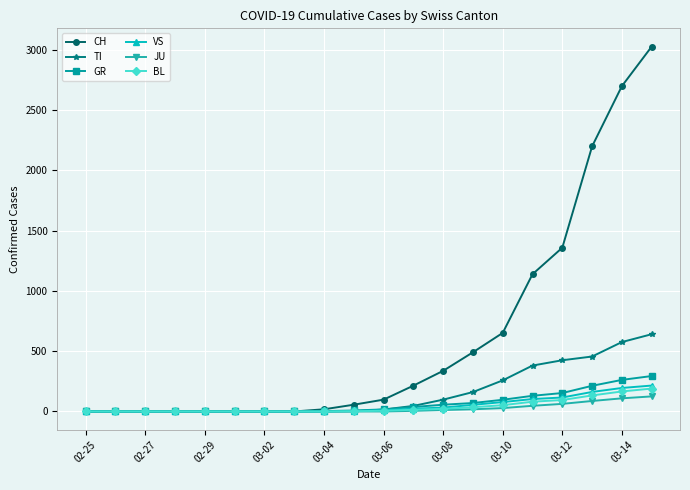

What is the maximum value for JU?

125